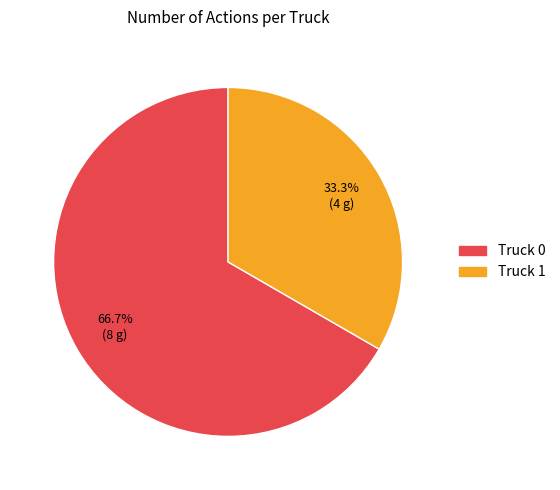

To the nearest percent, what portion does Truck 1 represent?

33%